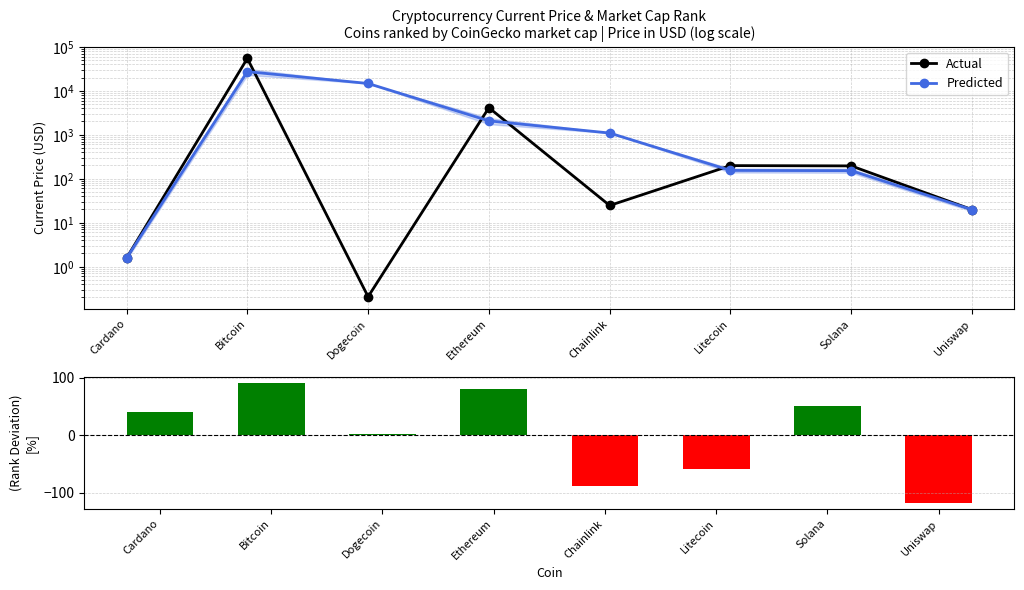

Is it true that Predicted equals 153.9 at Litecoin?

True